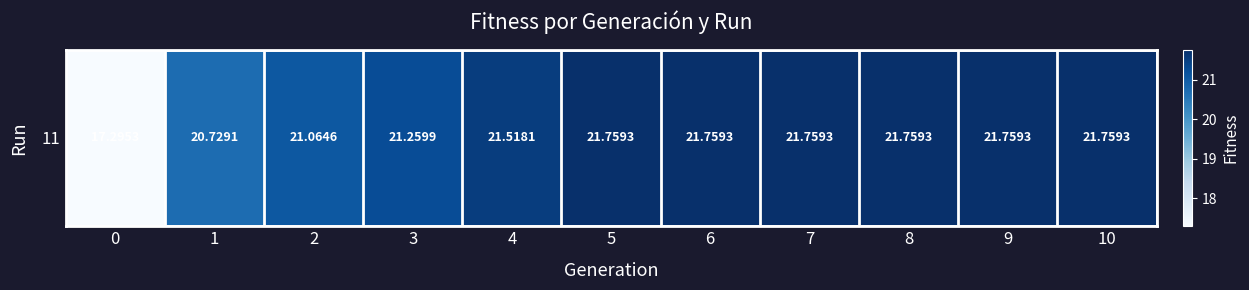

Reading left to right, what are all the values shown in this chart?

17.3	20.7	21.1	21.3	21.5	21.8	21.8	21.8	21.8	21.8	21.8